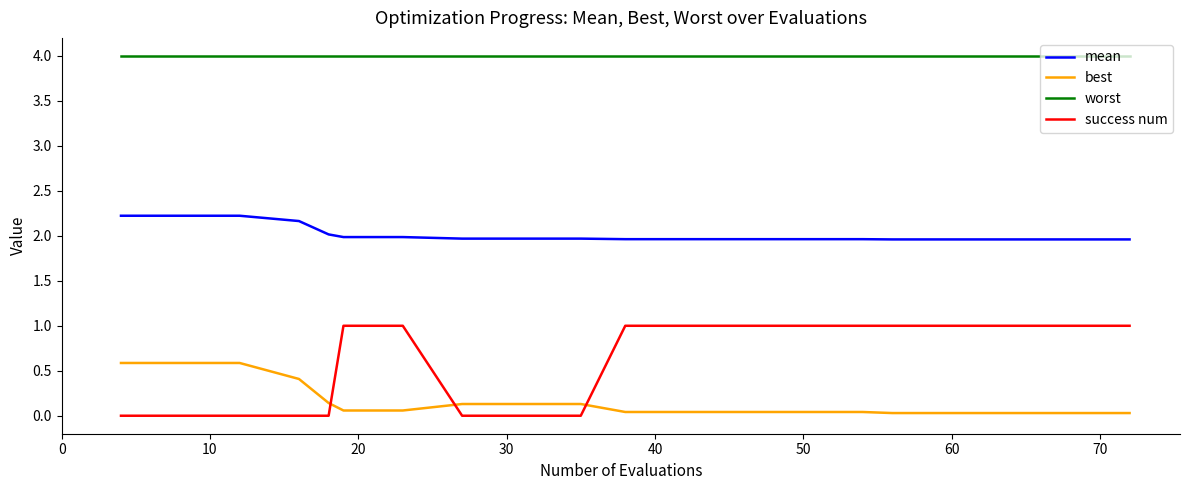

Which series has the largest range (max minus min)?

success num